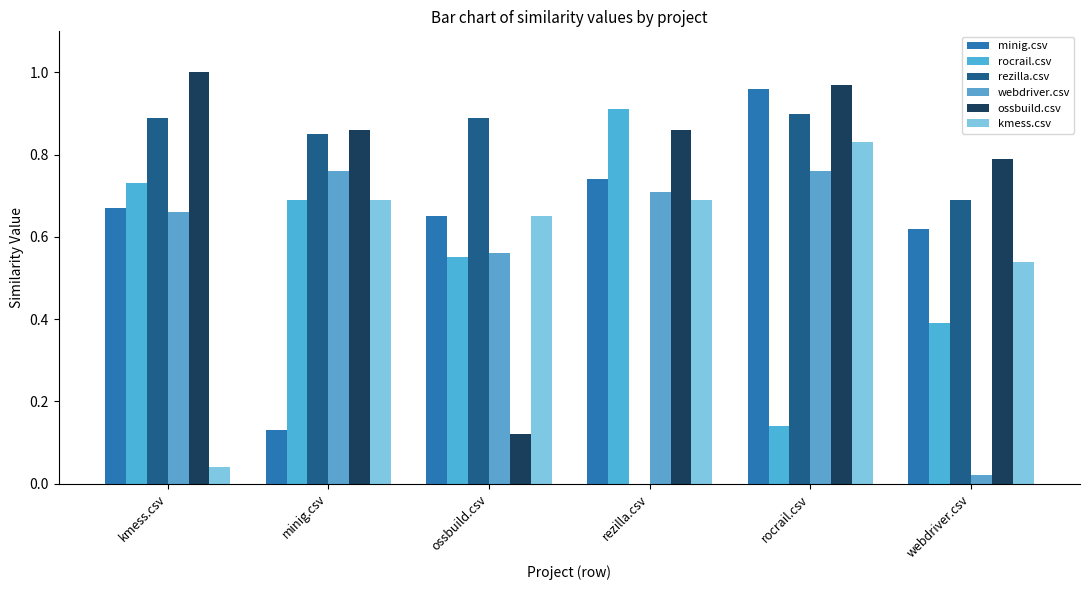

The rezilla.csv series shows 0.9 at kmess.csv. True or false?

True